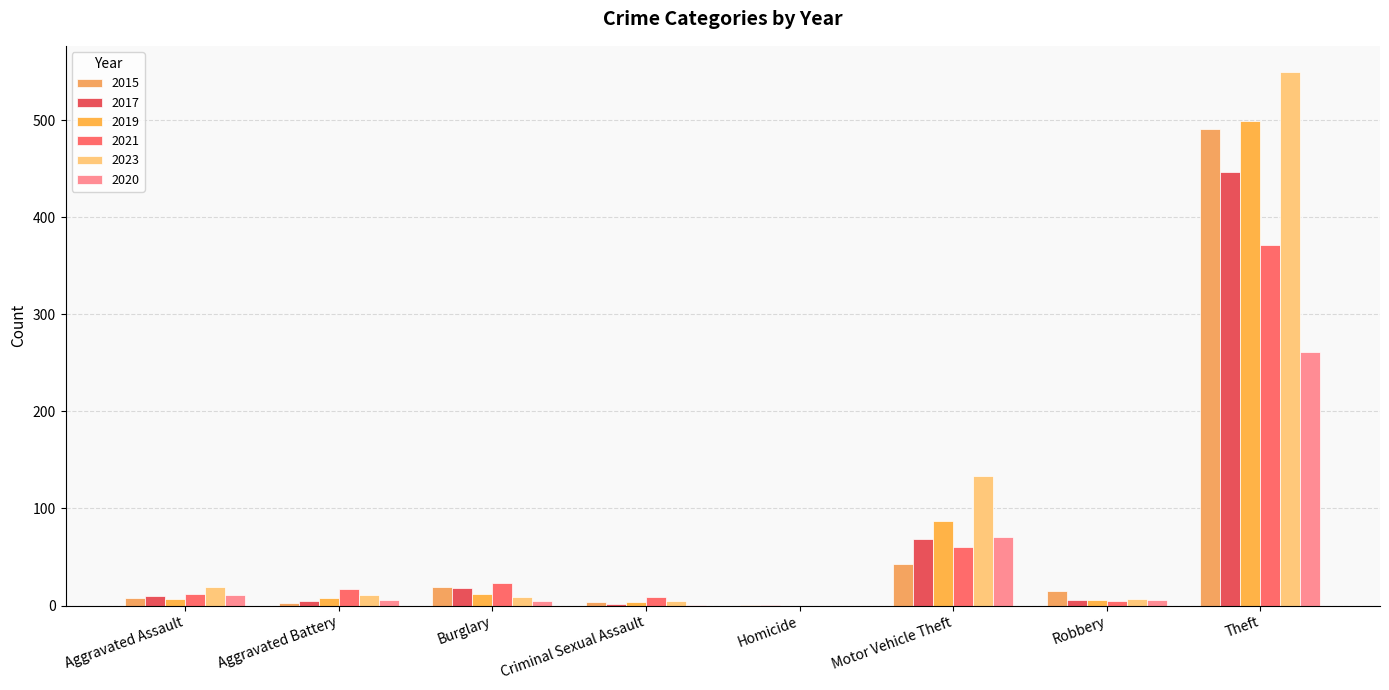

True or false: 2020 has a value of 6 at Robbery.

True